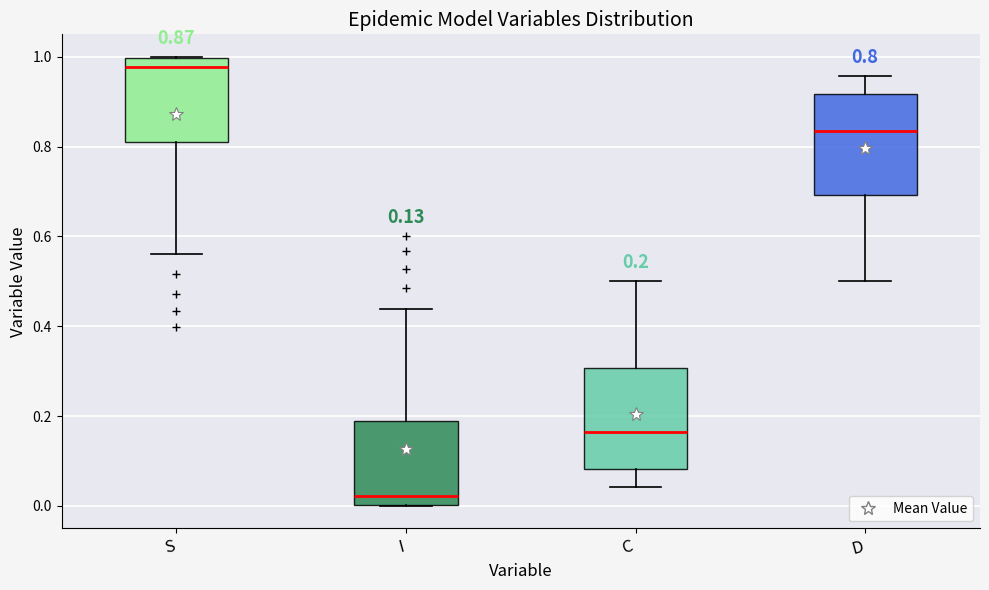

Which box's median line is the highest?

S